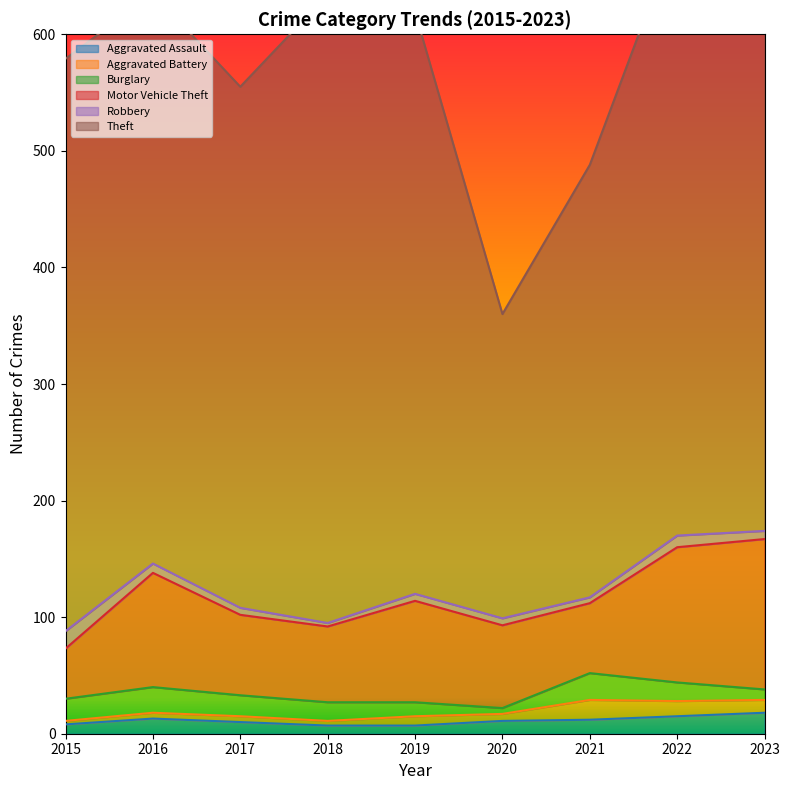

What is the sum of all Theft values?

4155